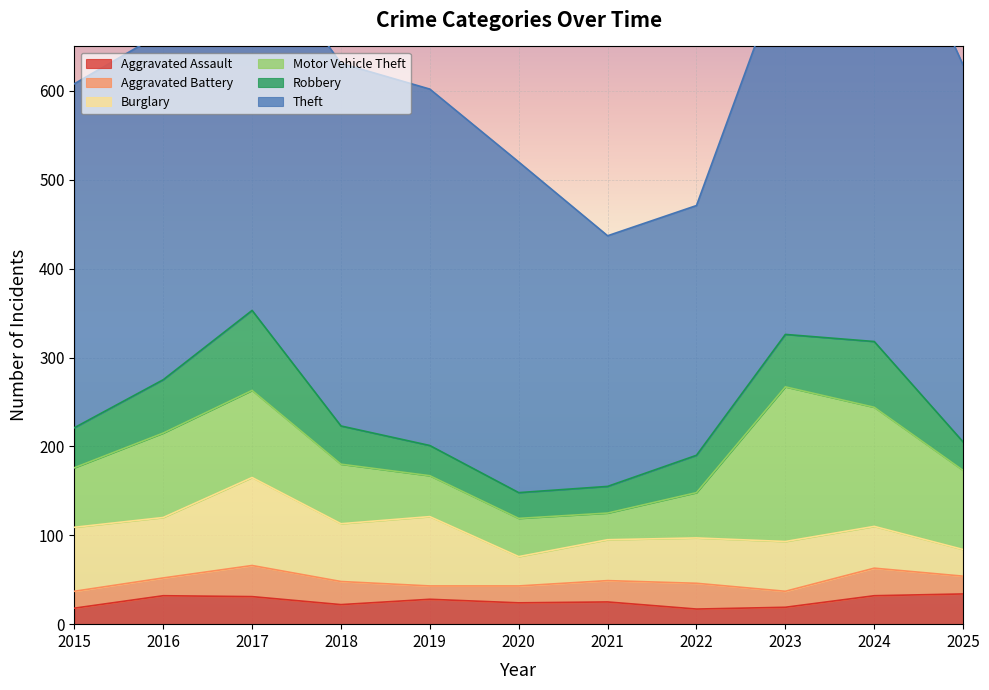

What is the highest value of the Burglary series?

99